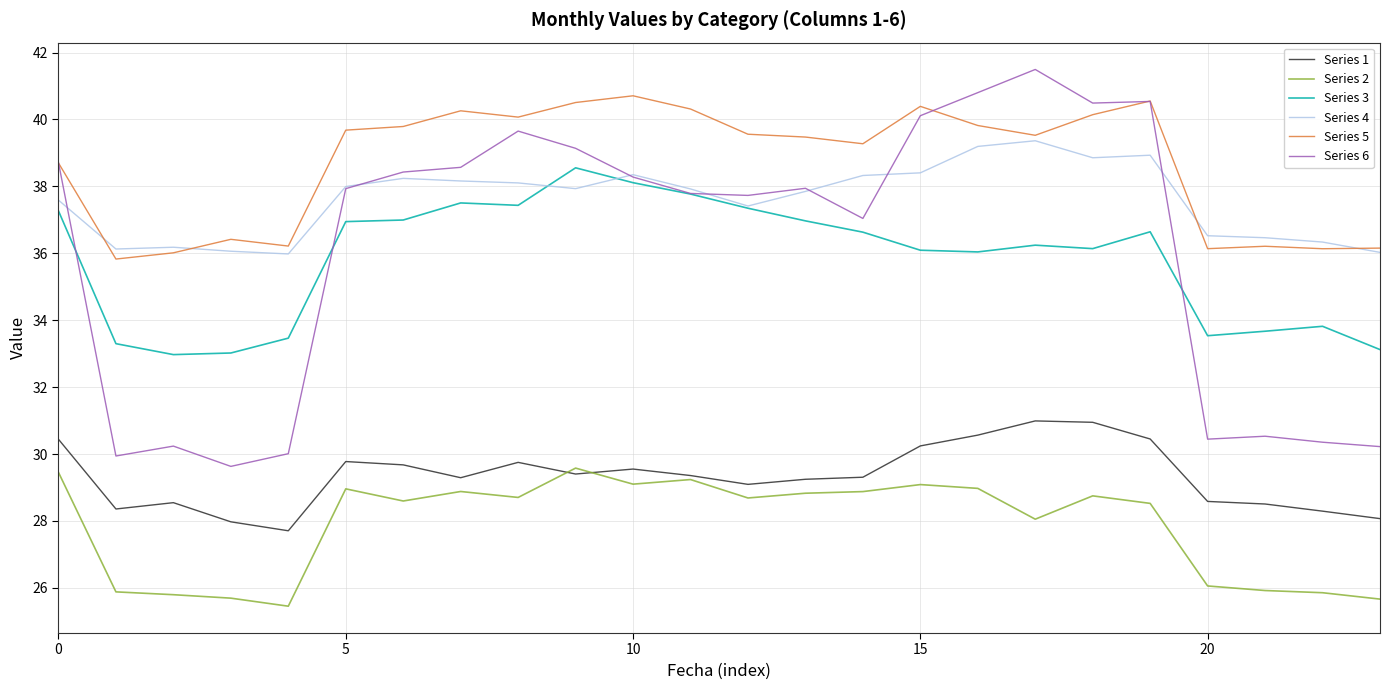

What are all the series names shown in the legend?

Series 1, Series 2, Series 3, Series 4, Series 5, Series 6